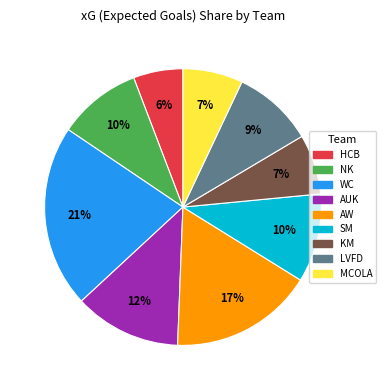

The KM slice represents 1% of the pie. True or false?

False